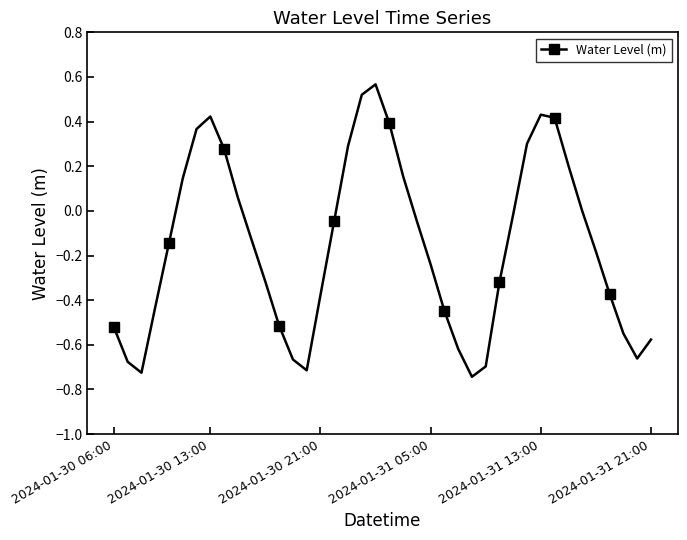

How many points are higher than both their immediate neighbors (excluding endpoints)?

3